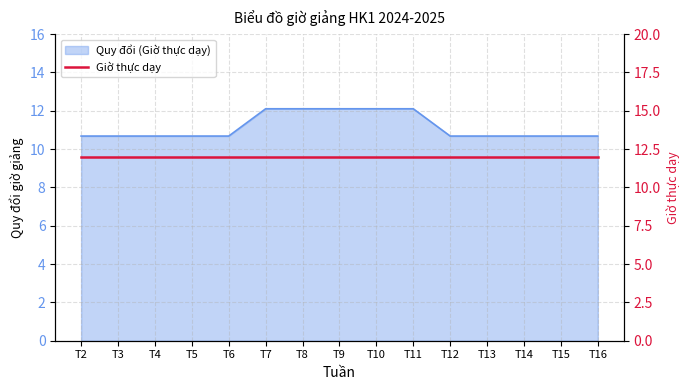

What is the maximum value shown in the chart?

12.1